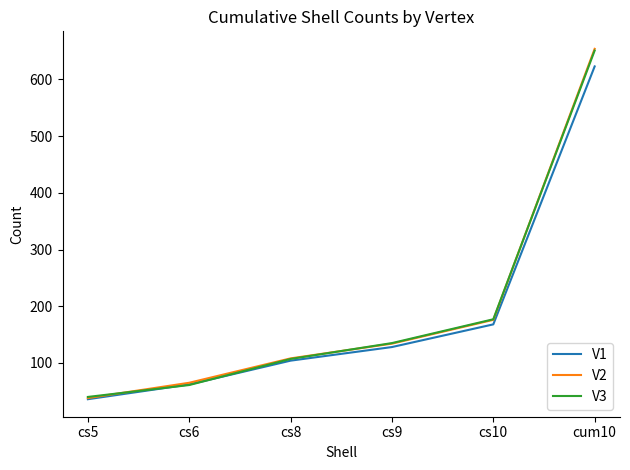

Reading left to right, transcribe all the data shown in this chart.

V1: 36	62	104	128	168	623
V2: 38	65	108	134	176	654
V3: 40	61	107	135	177	651